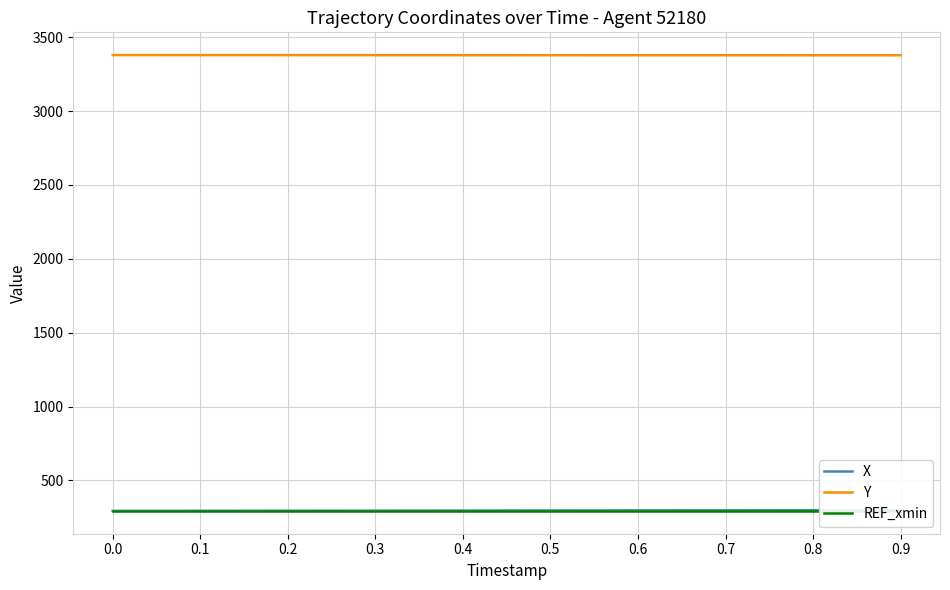

List the labels in order of REF_xmin value, largest first.

0.0, 0.1, 0.2, 0.3, 0.4, 0.5, 0.6, 0.7, 0.8, 0.9